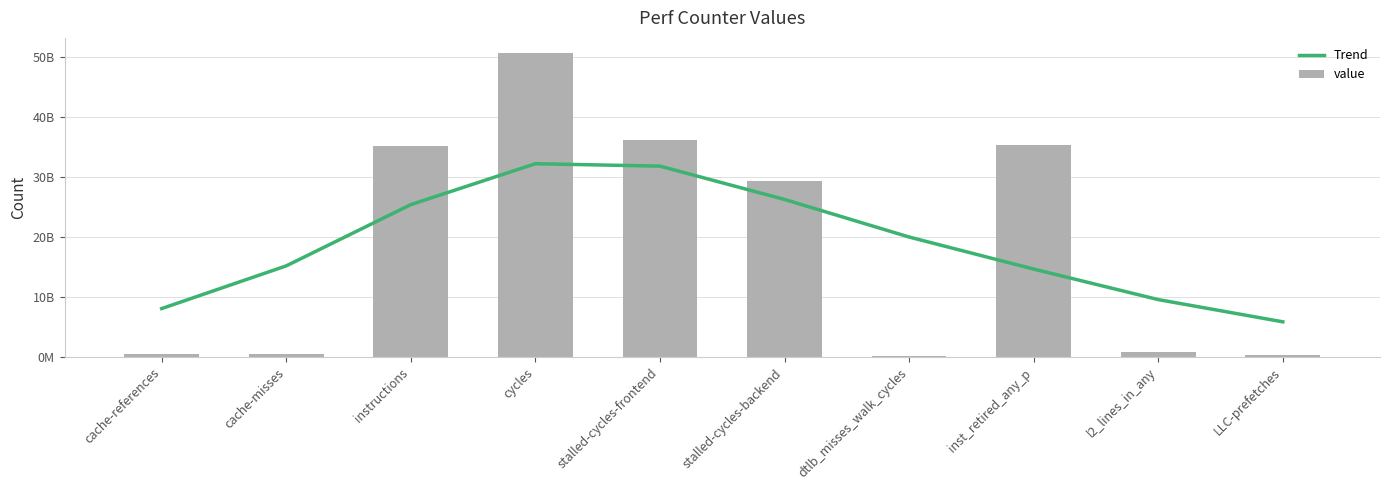

At cycles, list the series in order from smallest to largest.

Trend, value